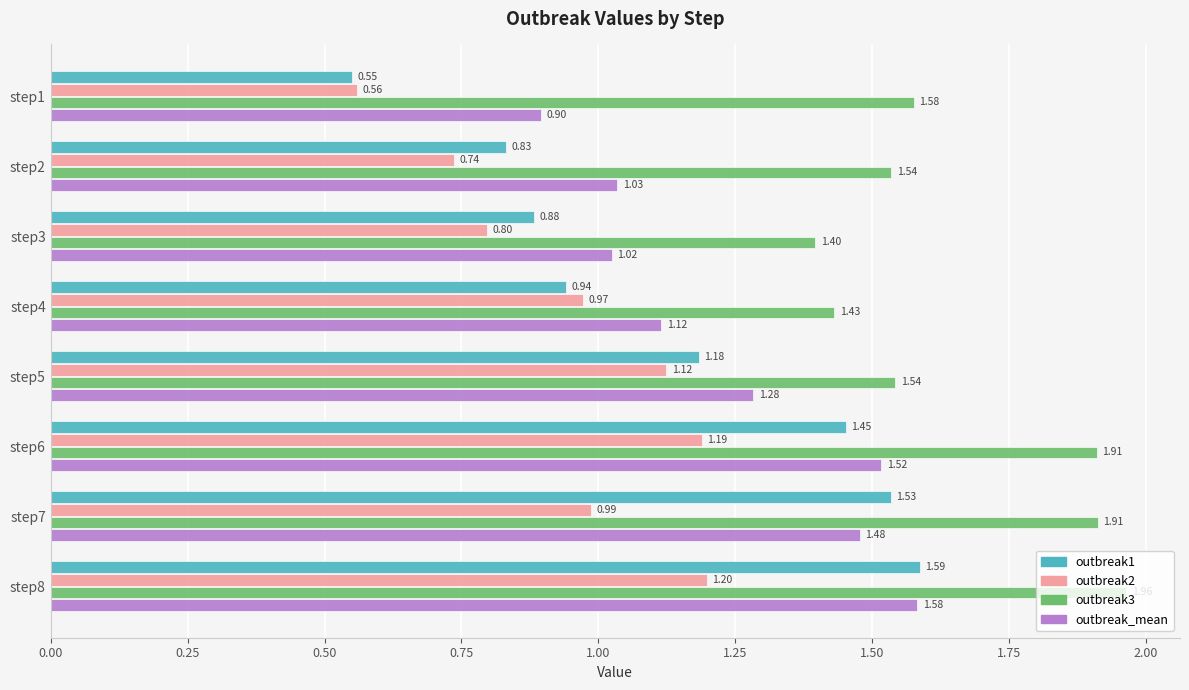

What is the sum of all outbreak3 values?

13.3